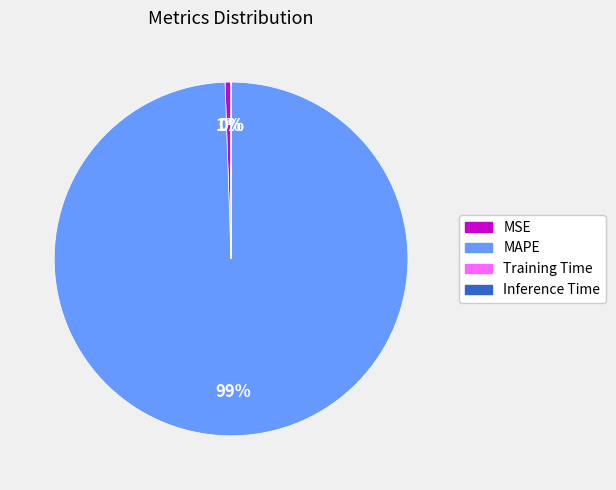

Which slice is the largest?

MAPE